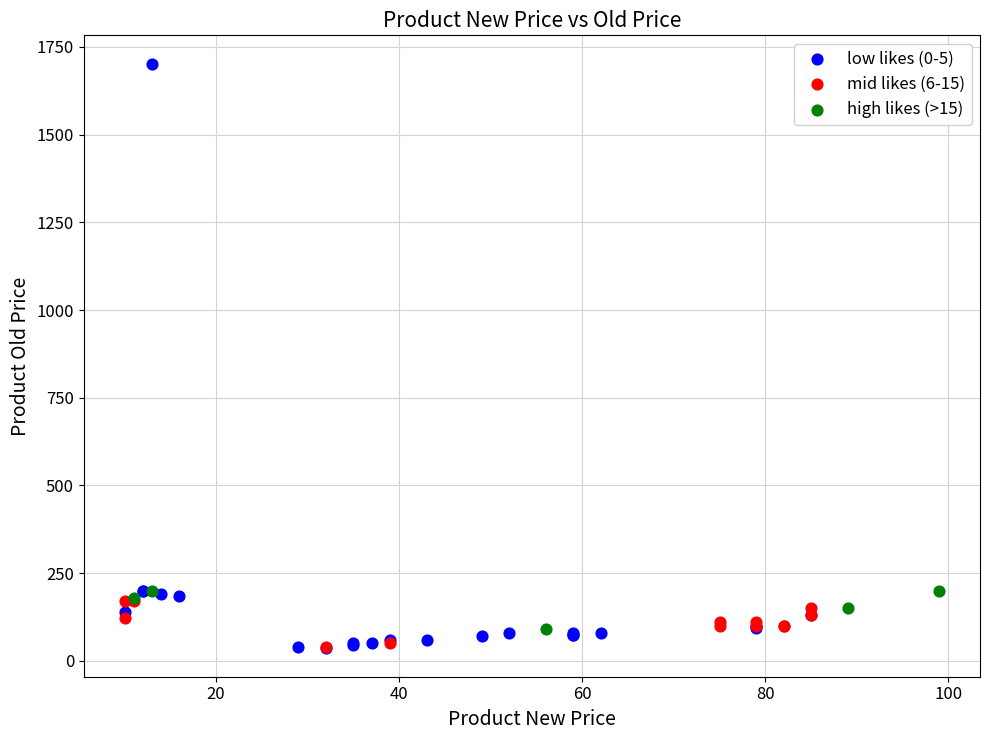

Which series has the largest Y range (max minus min)?

low likes (0-5)